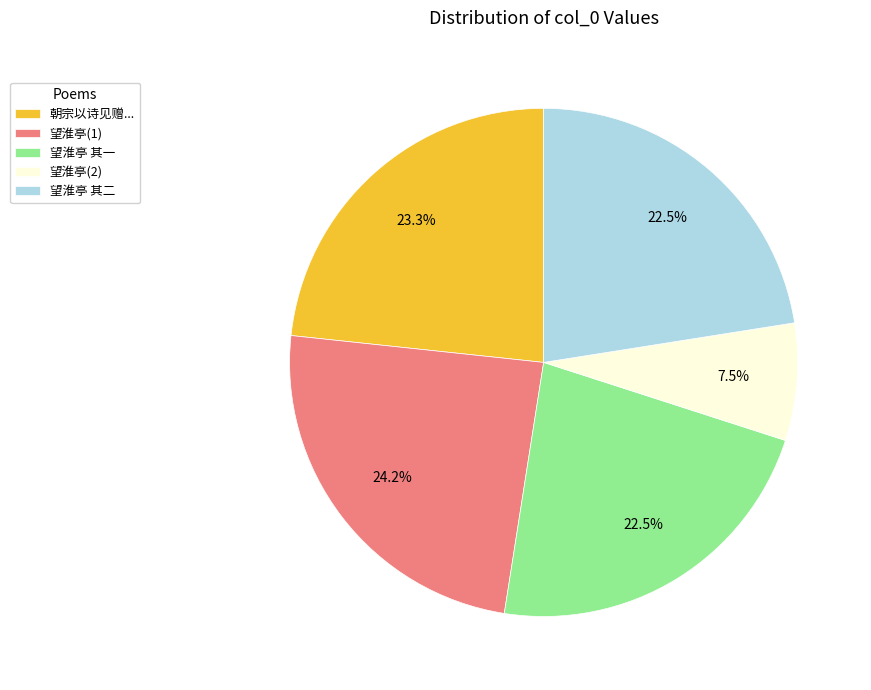

Count the number of slices in the pie.

5